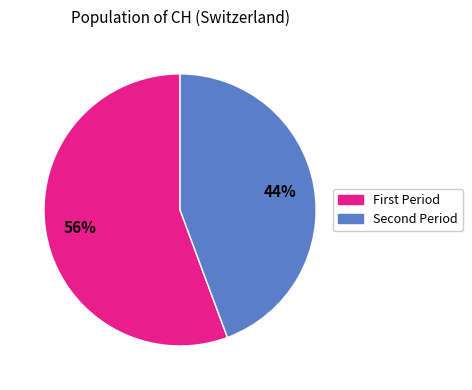

Does any single category account for the majority?

Yes